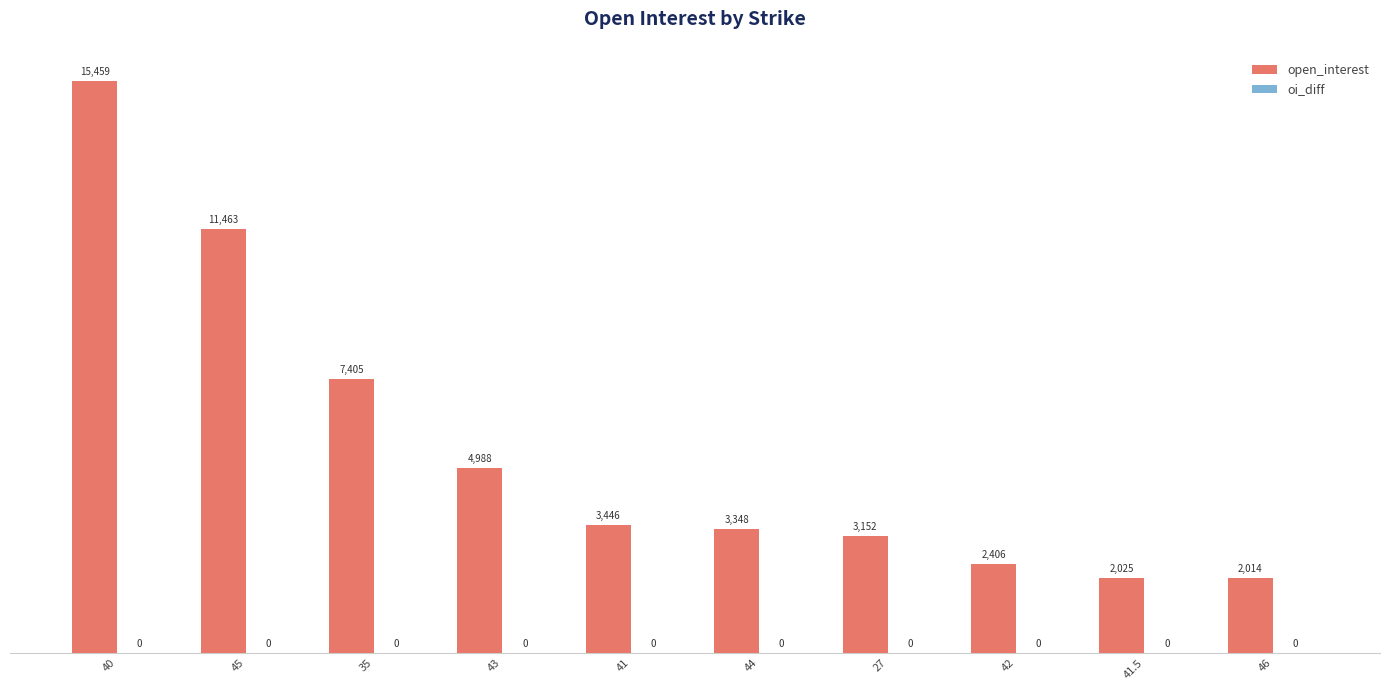

What is the average value?

5571